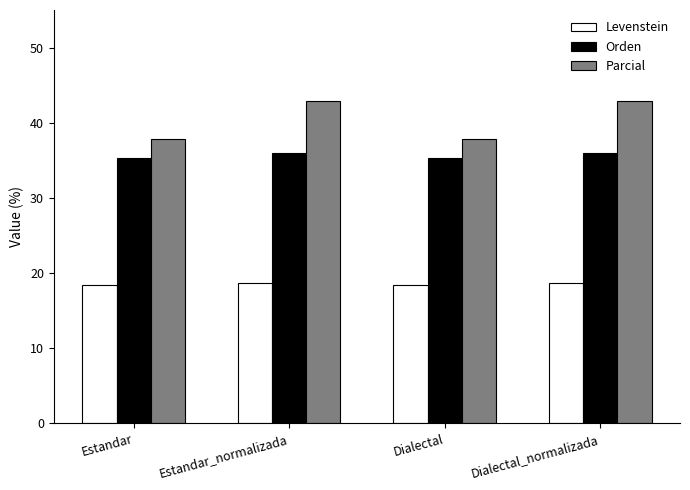

Rank the series by their average value, from highest to lowest.

Parcial, Orden, Levenstein